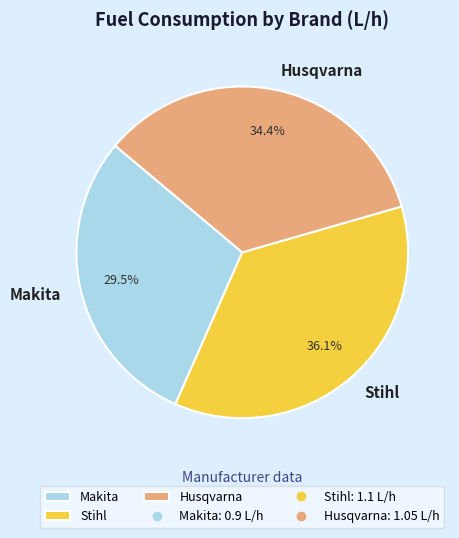

Rank the categories by value from lowest to highest.

Makita, Husqvarna, Stihl